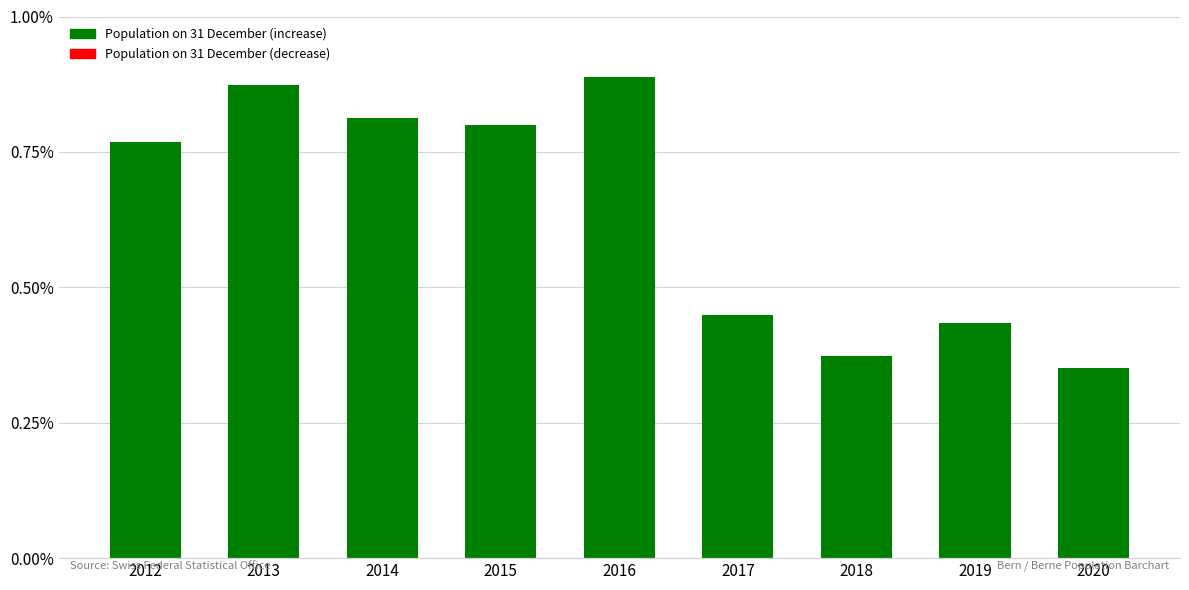

Rank the categories by value from highest to lowest.

2016, 2013, 2014, 2015, 2012, 2017, 2019, 2018, 2020